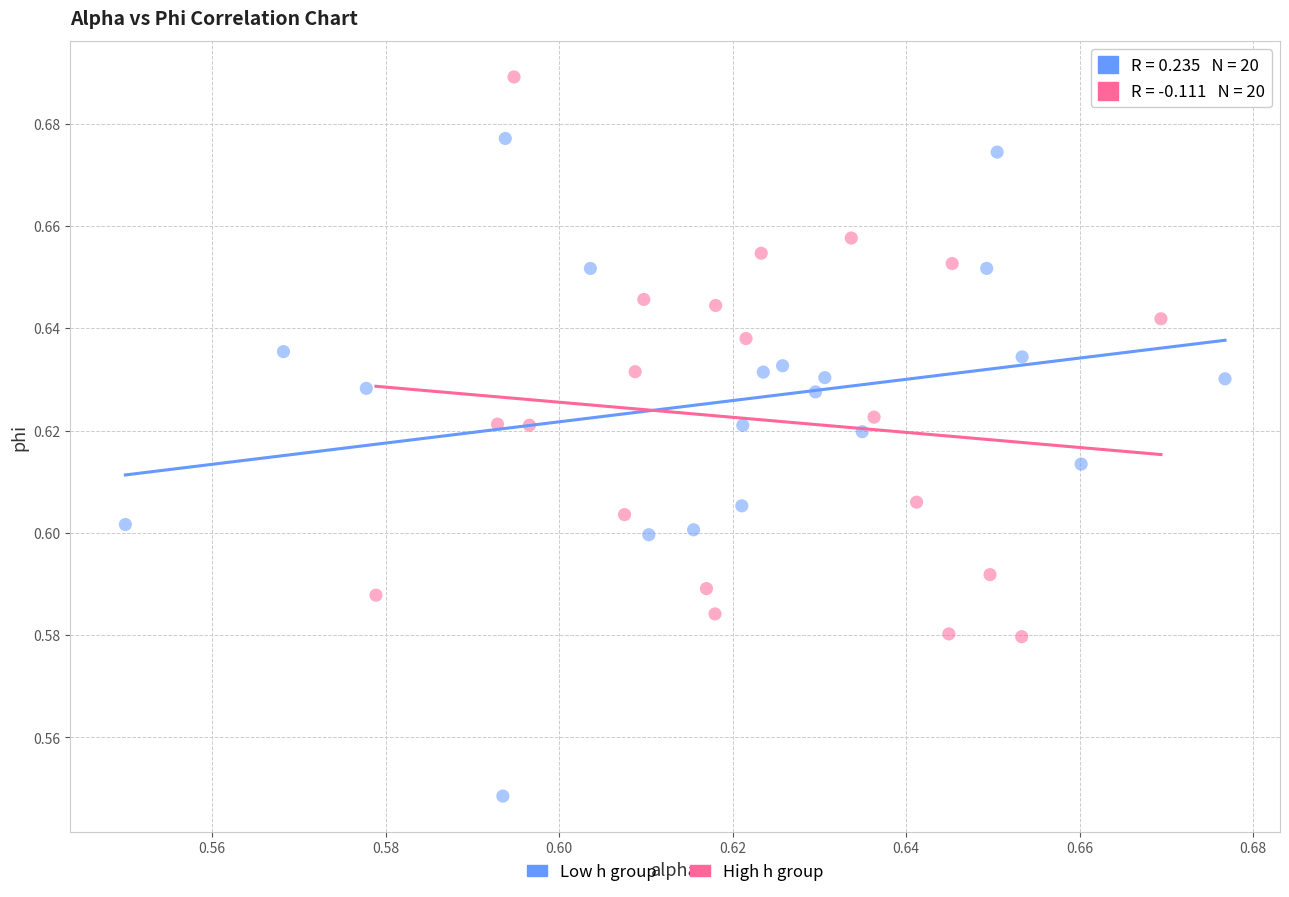

What are all the series names shown in the legend?

Low h group, High h group